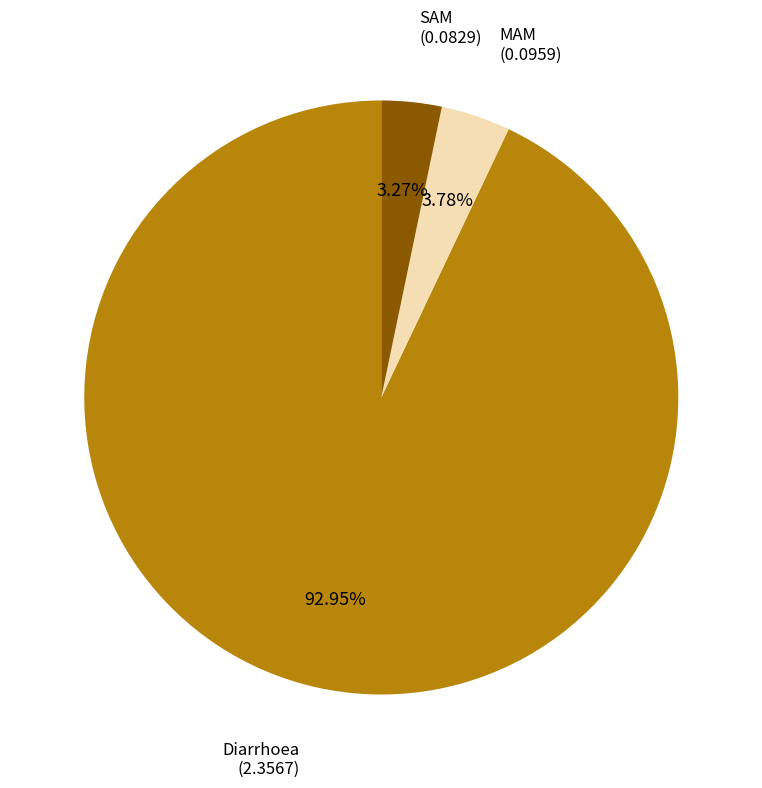

What percentage is the MAM slice, to the nearest percent?

4%